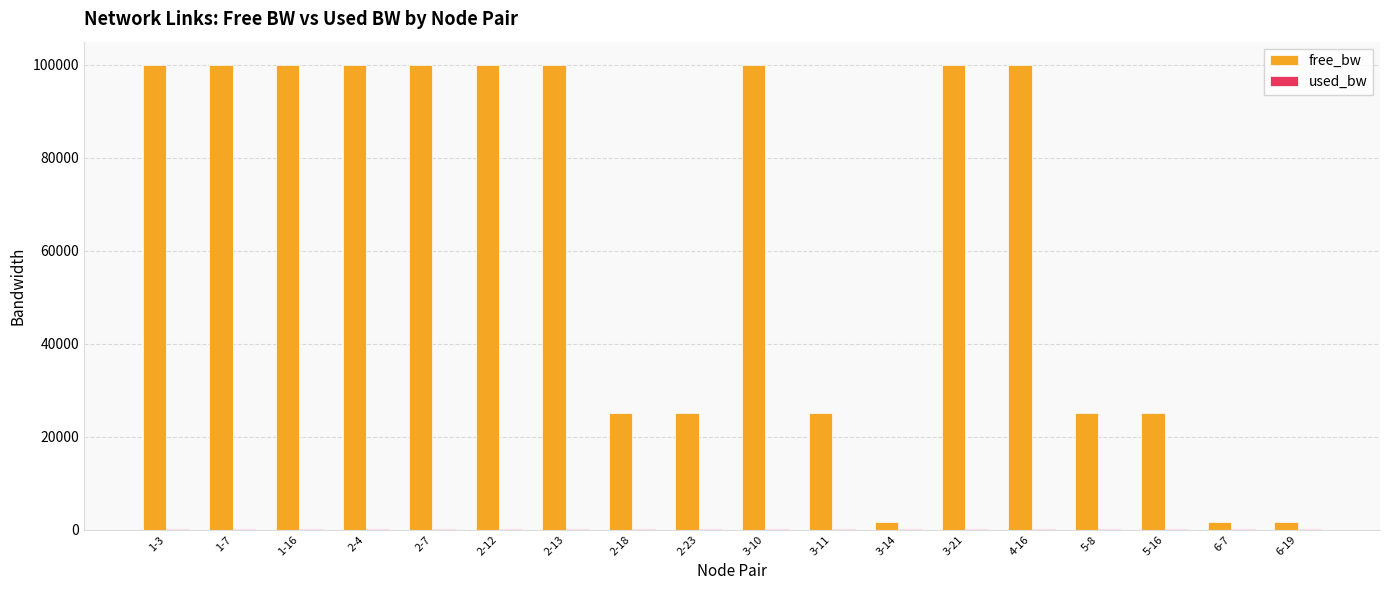

What is the highest value of the free_bw series?

99999.9